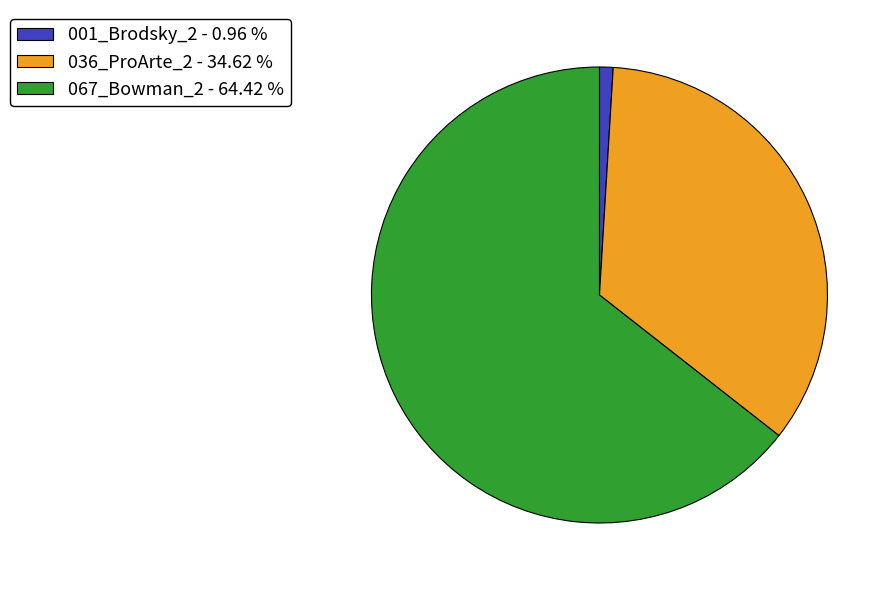

True or false: 067_Bowman_2 accounts for 53% of the total.

False